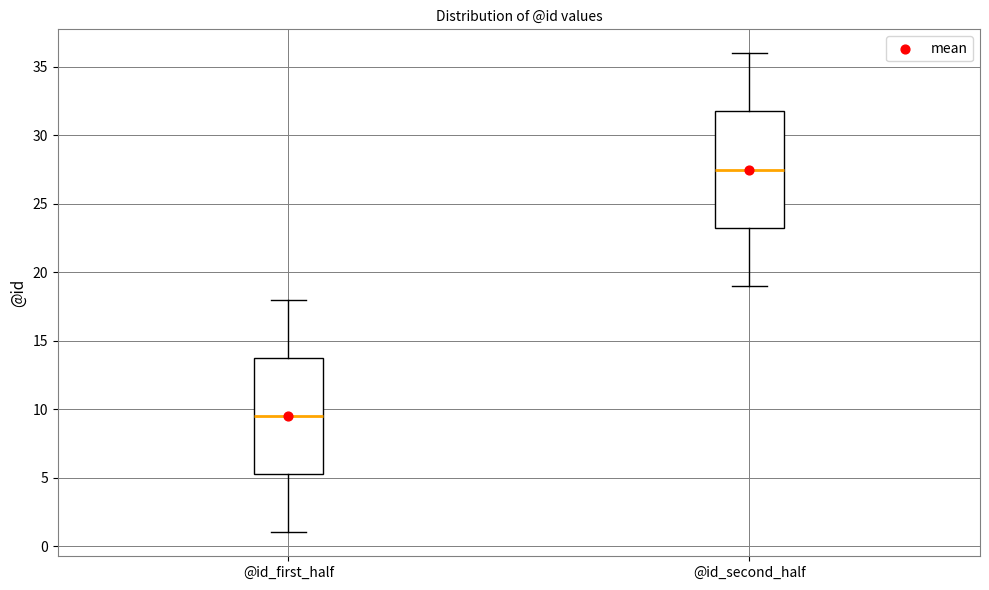

Reading left to right, transcribe this box plot: for each box, give where its median line is, the range the box spans, and where its two whiskers end, as read against the y-axis. The values are not printed on the chart, so give them approximately, as read against the axis.

@id_first_half: median 9.5, box 5.5 to 14.0, whiskers 1.0 to 18.0
@id_second_half: median 27.5, box 23.5 to 32.0, whiskers 19.0 to 36.0